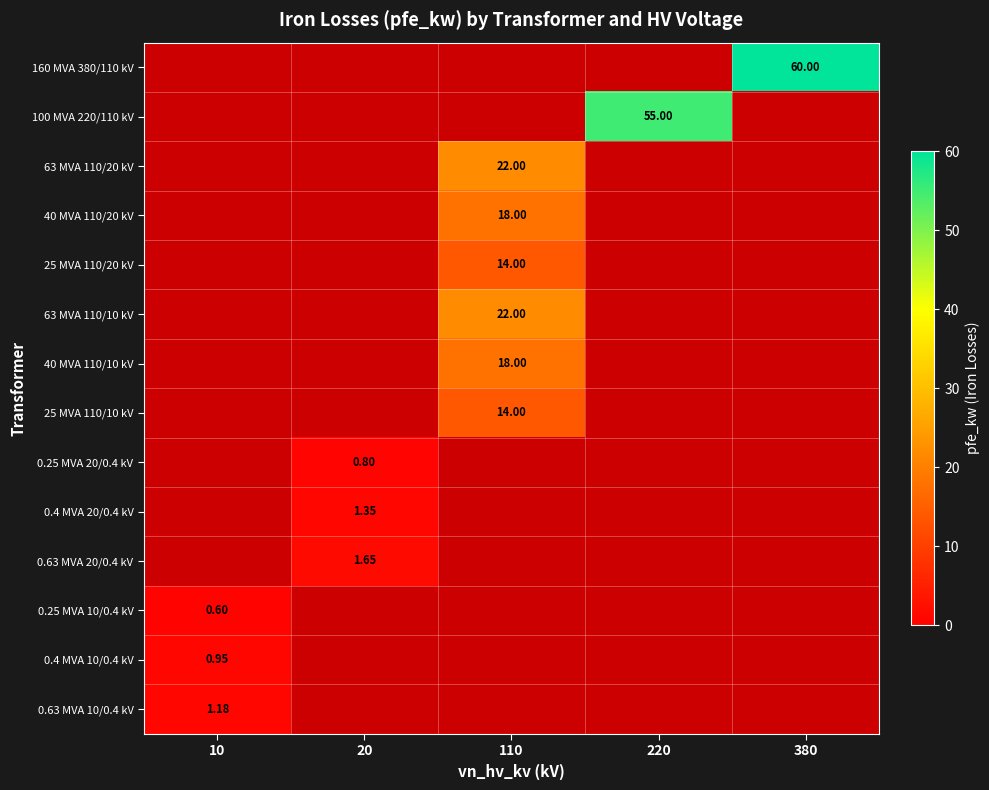

Is it true that 100 MVA 220/110 kV equals 0.0 at 380?

True